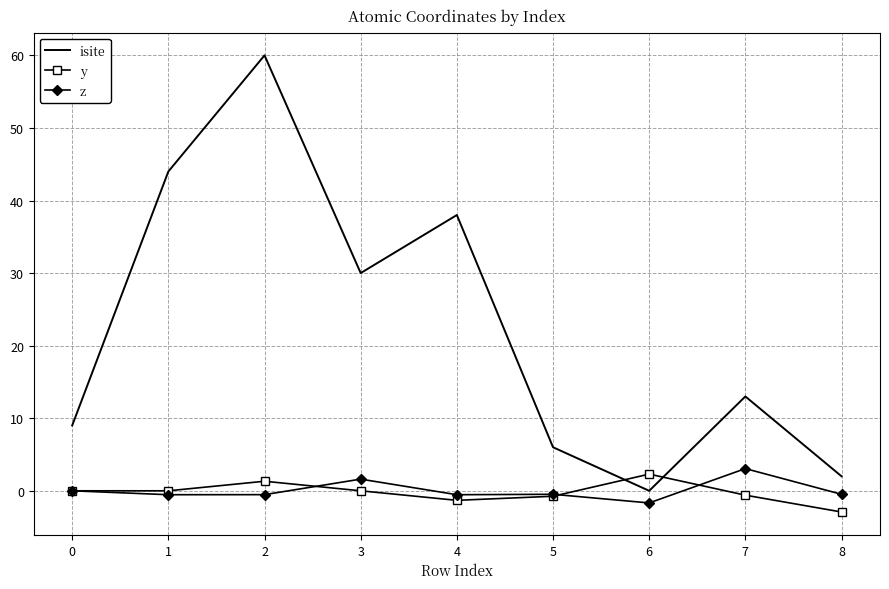

Rank the series at 6 from lowest to highest value.

z, isite, y